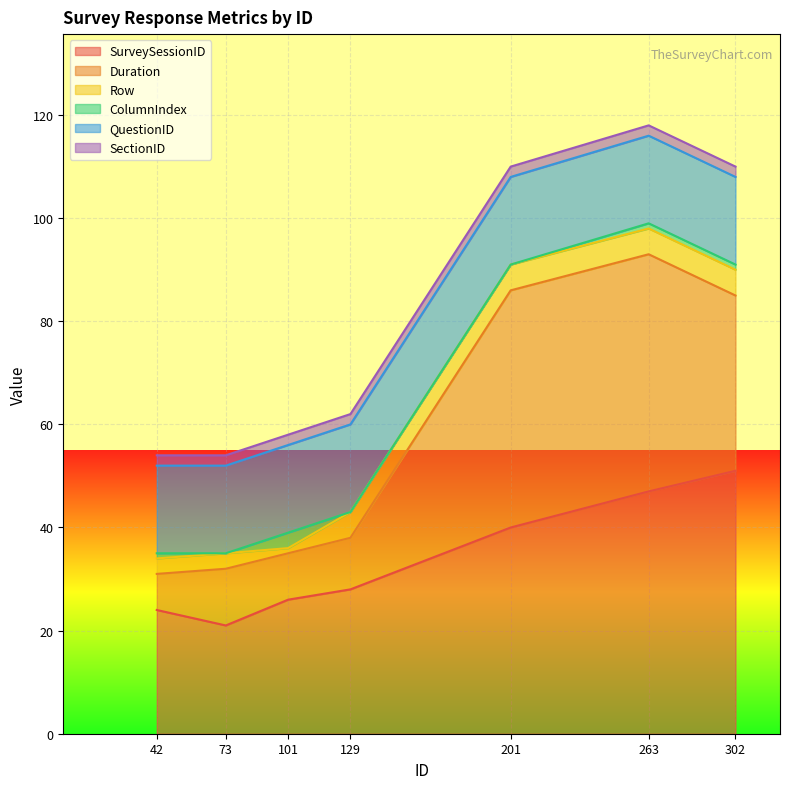

Which series has the largest total across all categories?

SurveySessionID